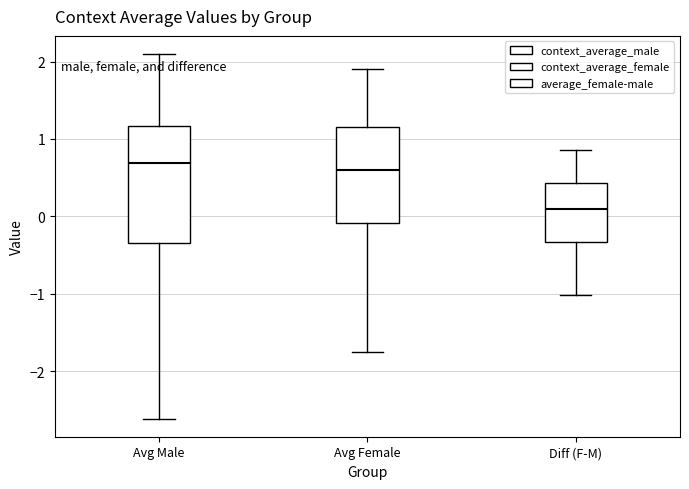

Reading left to right, transcribe this box plot: for each box, give where its median line is, the range the box spans, and where its two whiskers end, as read against the y-axis. The values are not printed on the chart, so give them approximately, as read against the axis.

Avg Male: median 0.7, box -0.3 to 1.2, whiskers -2.6 to 2.1
Avg Female: median 0.6, box -0.1 to 1.2, whiskers -1.7 to 1.9
Diff (F-M): median 0.1, box -0.3 to 0.4, whiskers -1.0 to 0.9